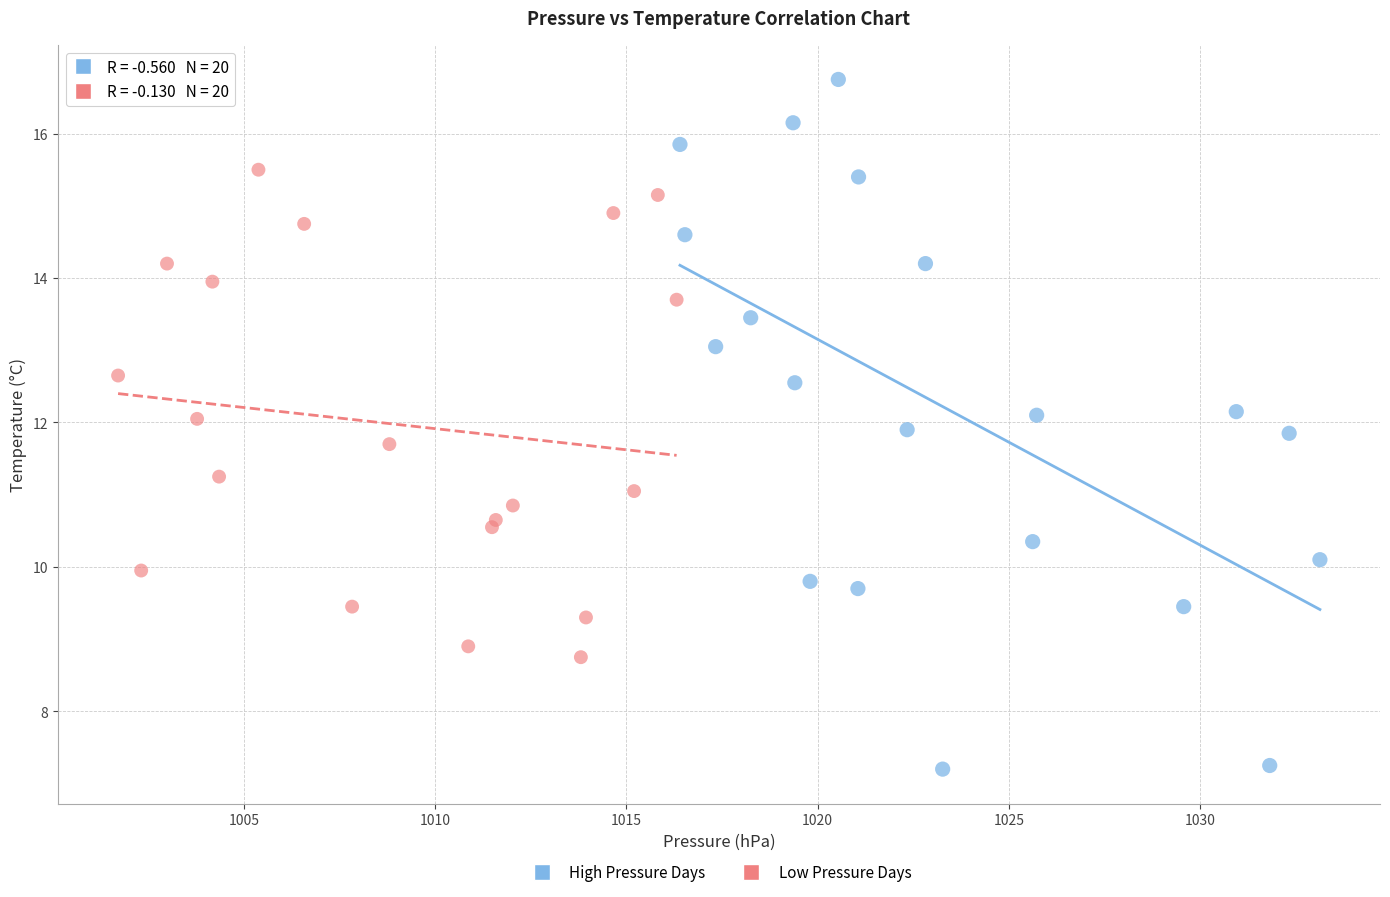

Which series contains the lowest Y value?

High Pressure Days